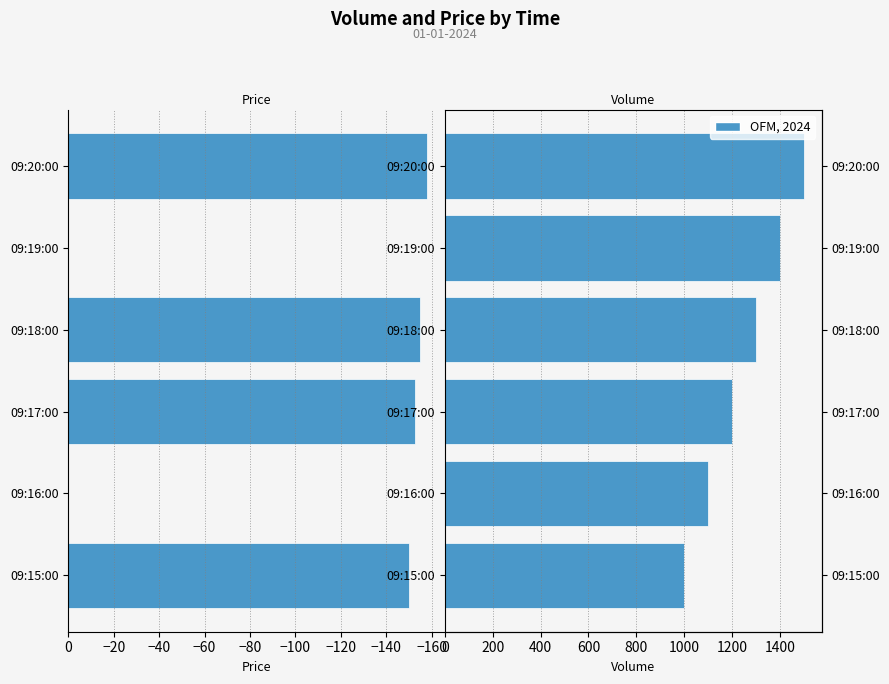

Rank the series by their maximum value, from highest to lowest.

volume, price